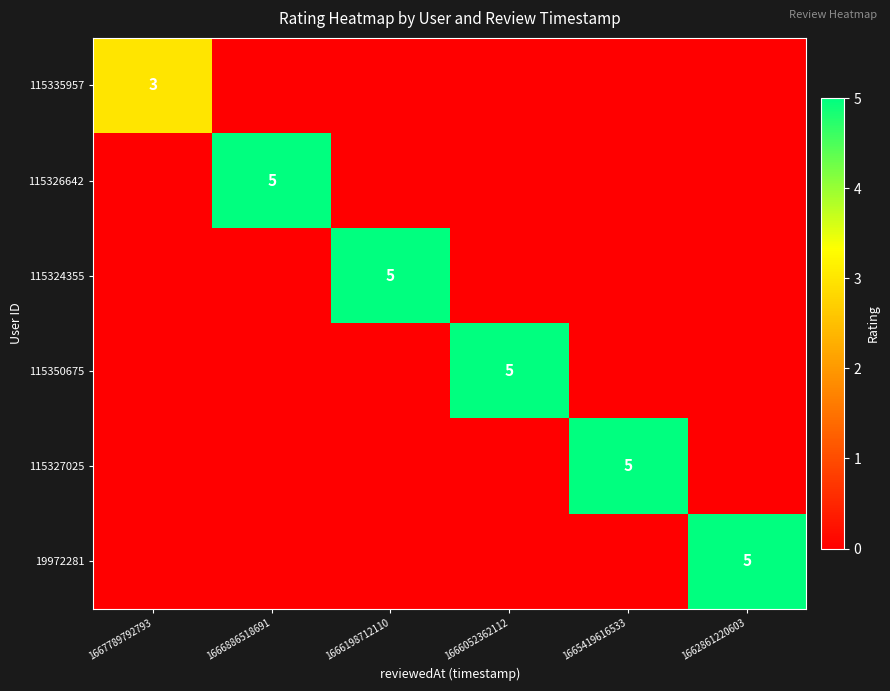

Is it true that 115335957 equals 5 at 1667789792793?

False